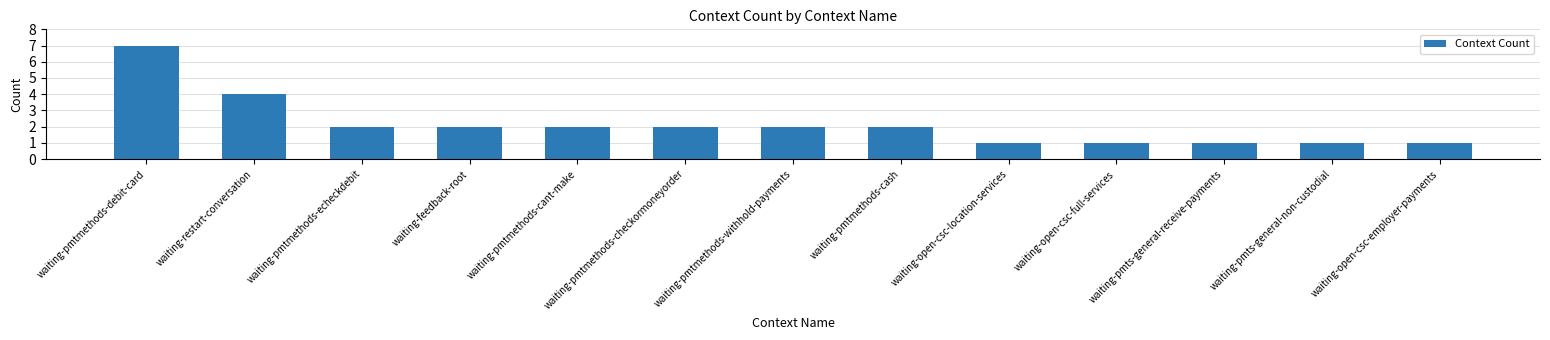

What value does the data have at waiting-restart-conversation?

4